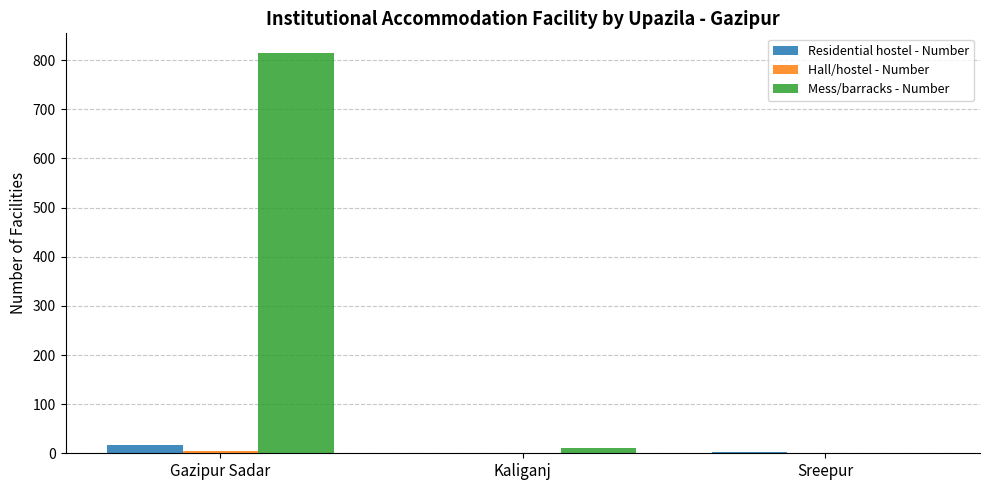

Which series has the largest total across all categories?

Mess/barracks - Number